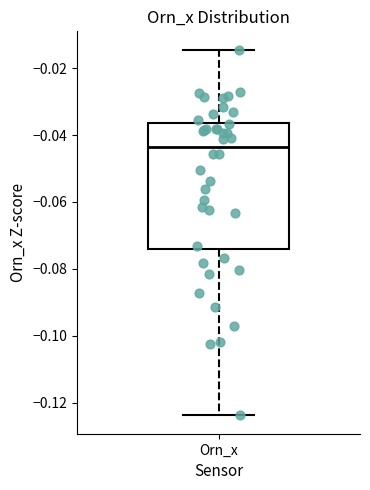

Read this box plot against the y-axis: the position of the median line, the range covered by the box, and the ends of both whiskers. The values are not printed on the chart, so give them approximately, as read against the axis.

median -0.044, box -0.074 to -0.036, whiskers -0.124 to -0.014